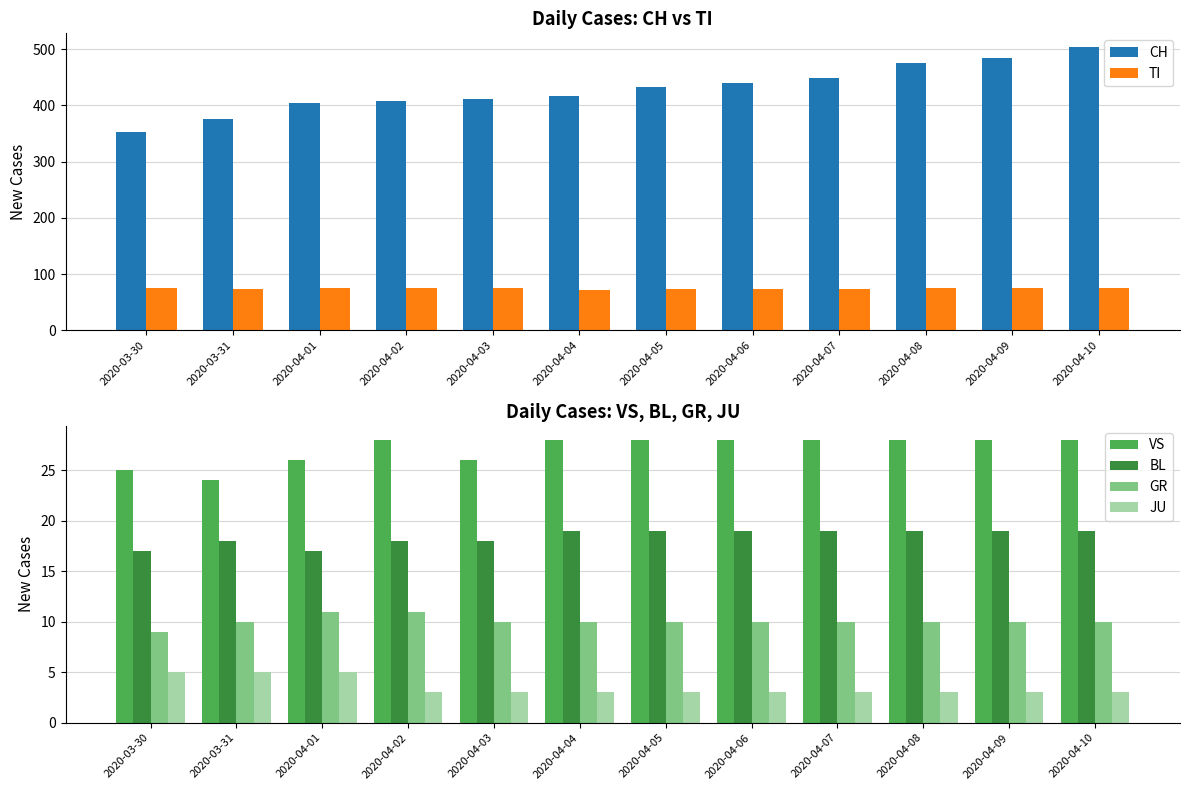

How many data points in BL are less than 19?

5